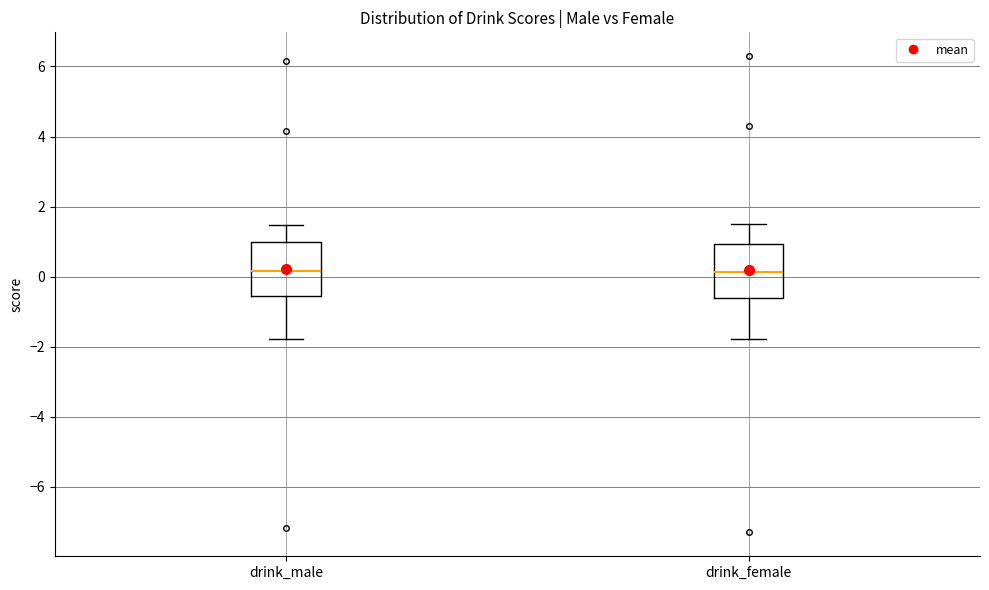

Where does the upper whisker of the box for drink_female end on the y-axis? The values are not printed on the chart, so give them approximately, as read against the axis.

1.6